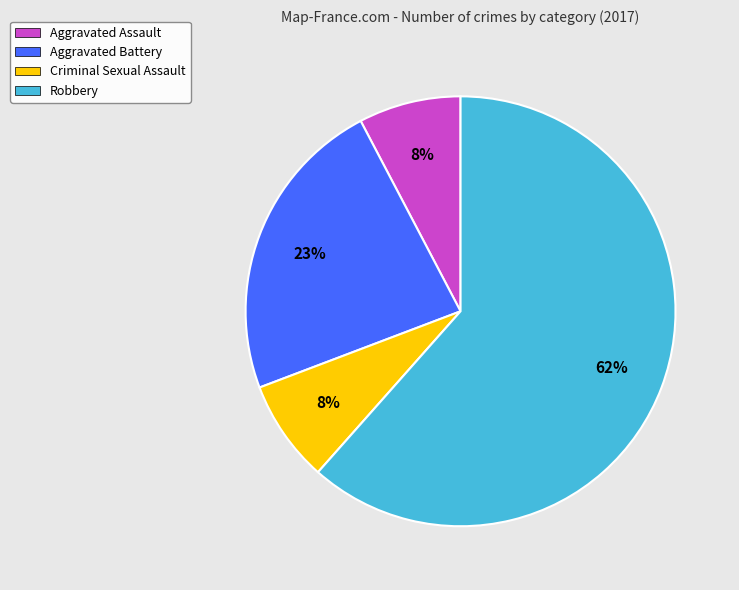

The Criminal Sexual Assault slice represents 21% of the pie. True or false?

False